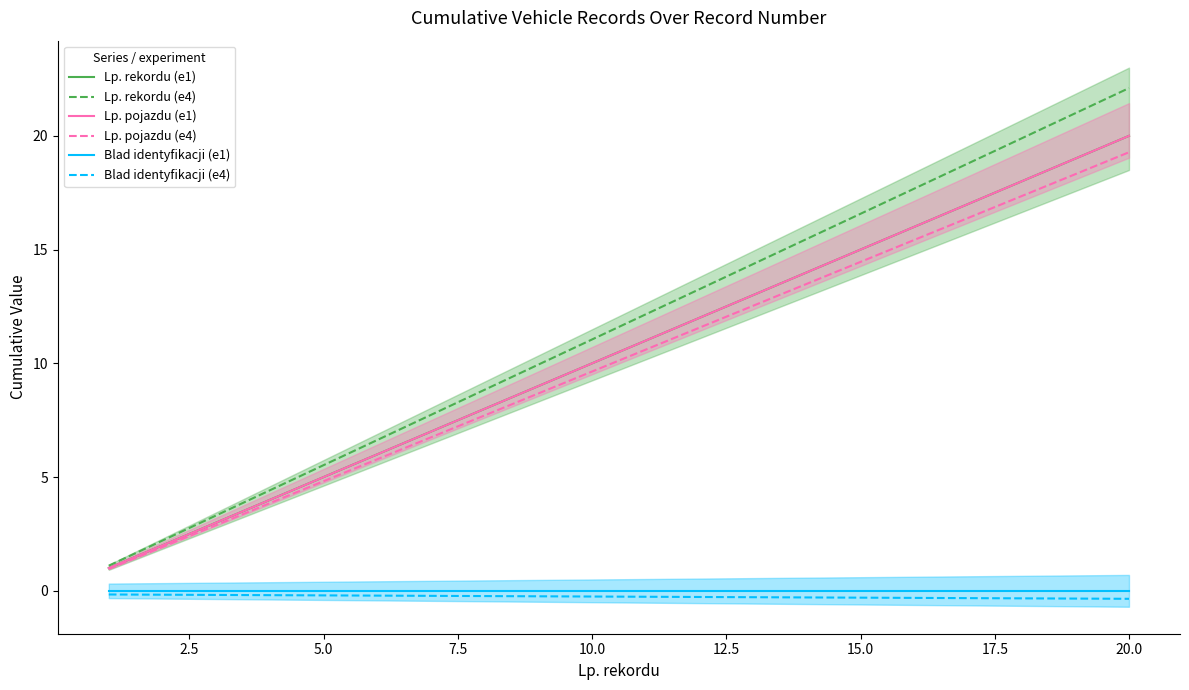

True or false: Lp. rekordu (e4) has more than 0 interior local peaks.

False